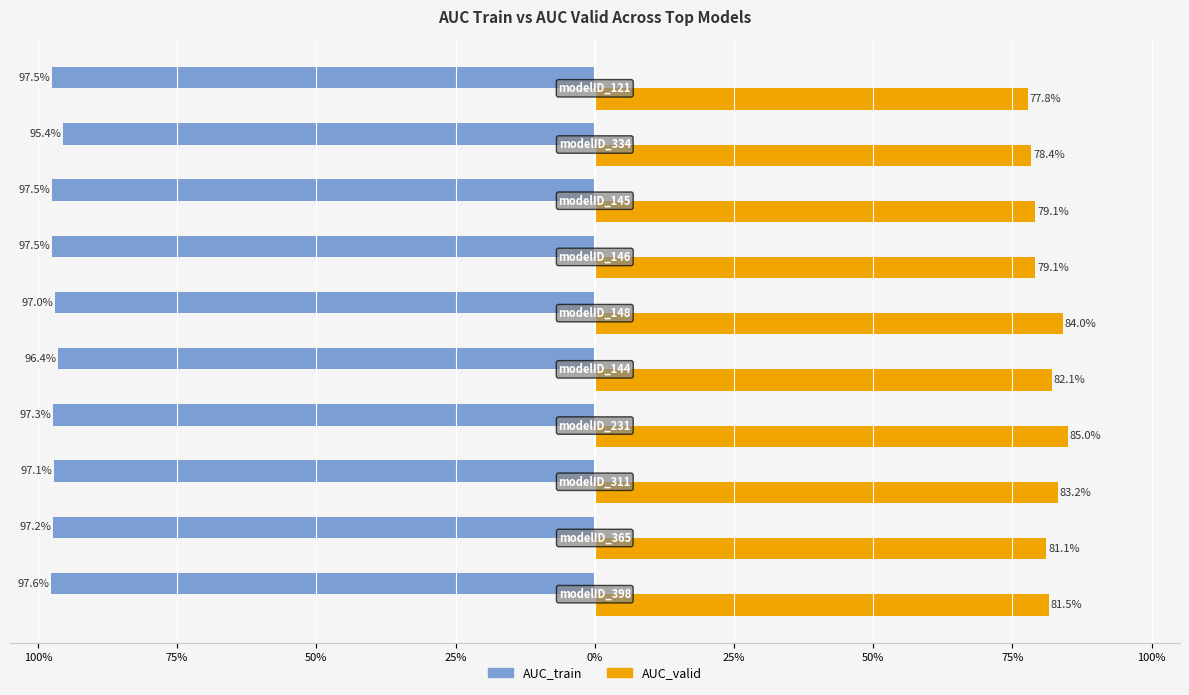

What is the difference between the second highest and second lowest values in the AUC_valid series?

0.1